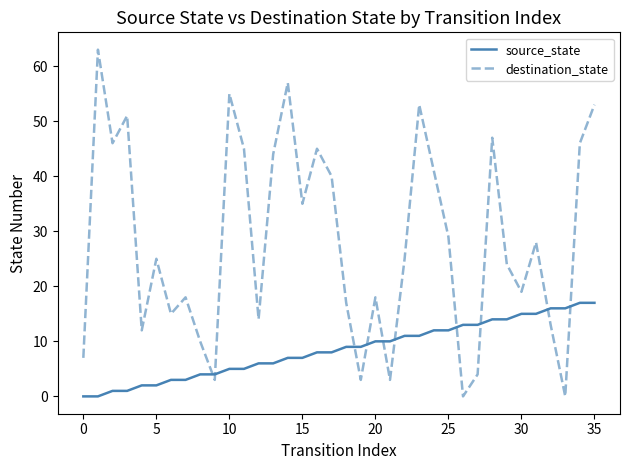

Reading left to right, extract all data points from this chart.

source_state: 0	0	1	1	2	2	3	3	4	4	5	5	6	6	7	7	8	8	9	9	10	10	11	11	12	12	13	13	14	14	15	15	16	16	17	17
destination_state: 7	63	46	51	12	25	15	18	10	3	55	45	14	44	57	35	45	40	17	3	18	3	25	53	41	29	0	4	47	24	19	28	13	0	46	53